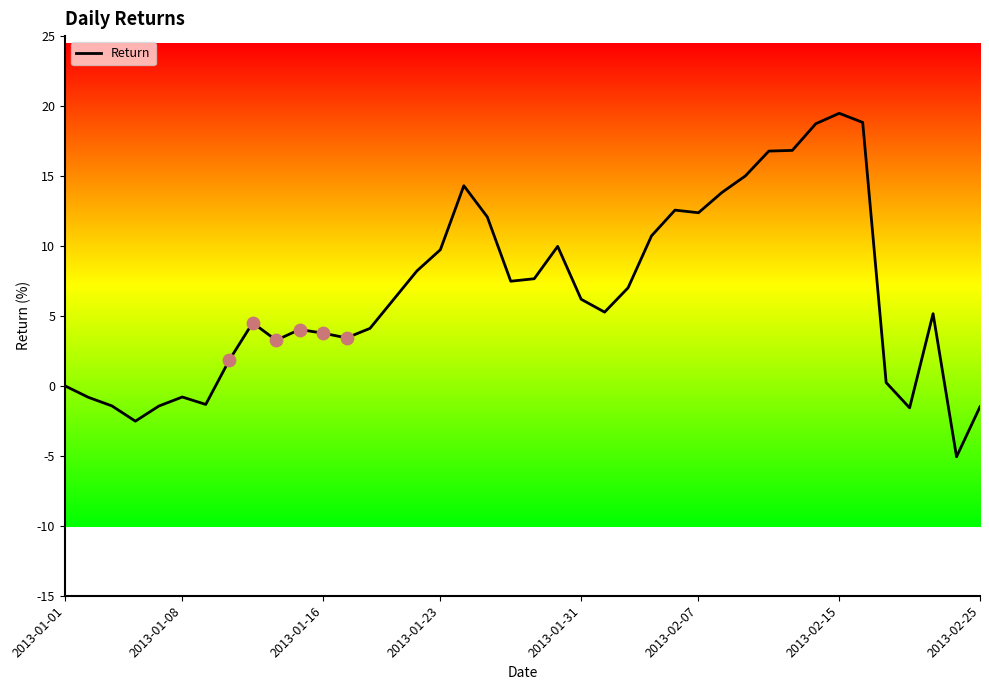

What is the minimum value shown in the chart?

-5.1